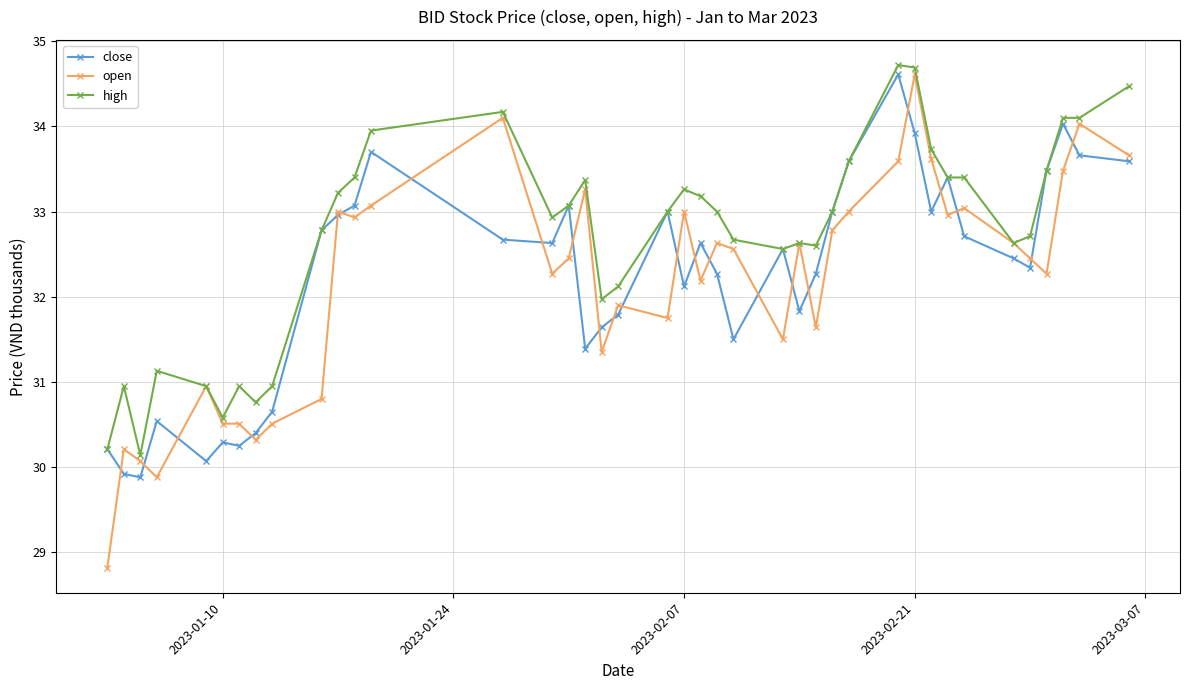

What is the sum of all close values?

1289.9